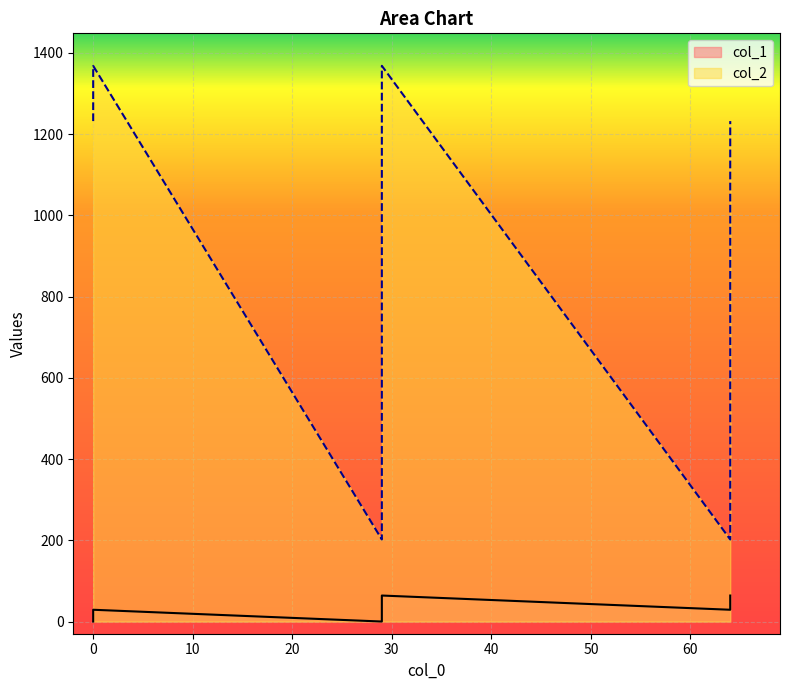

What is the label of the 5th point from the left?

64